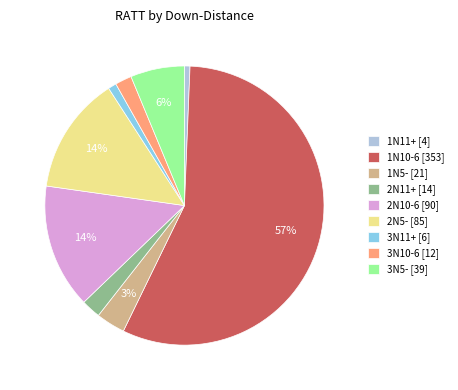

What percentage is the 1N10-6 [353] slice, to the nearest percent?

57%